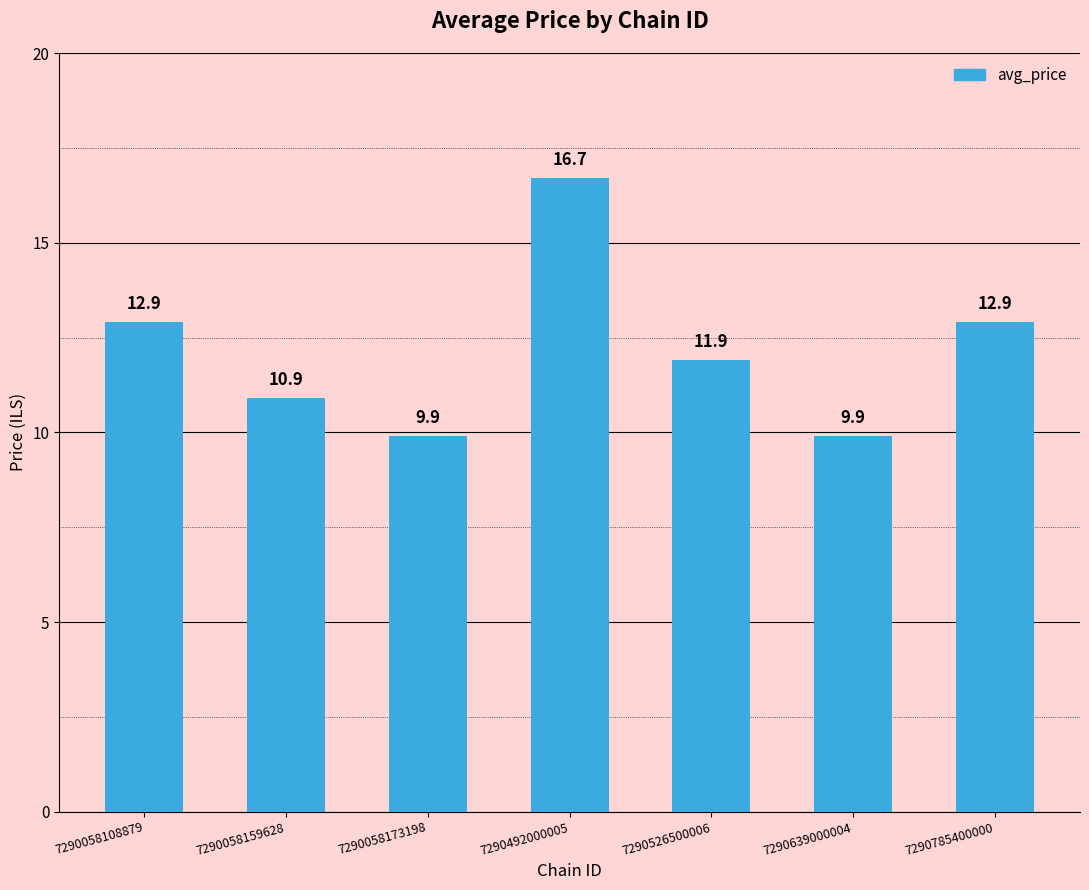

How many data points does each series have?

7